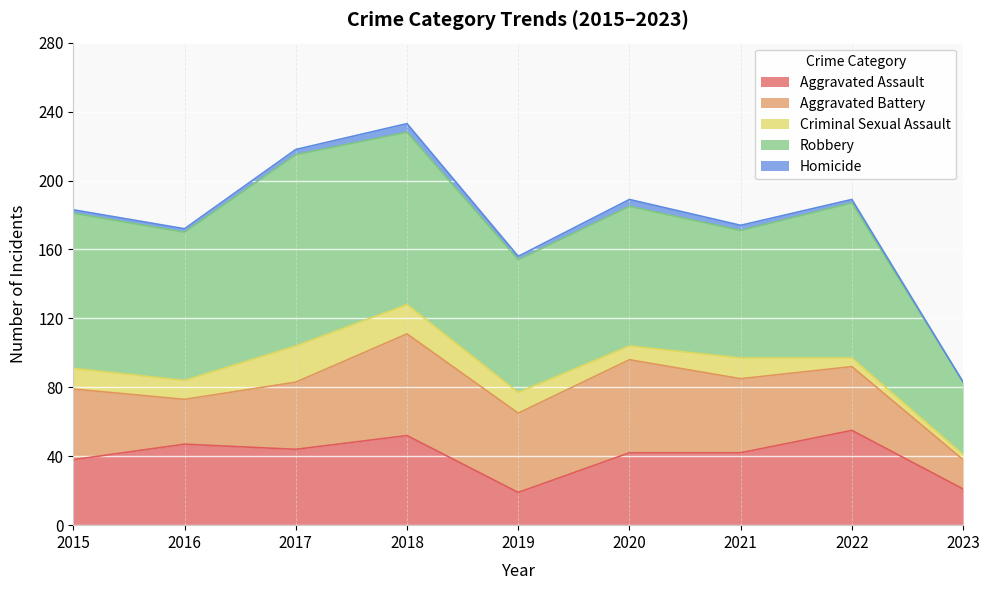

True or false: Homicide and Robbery cross at least once.

False